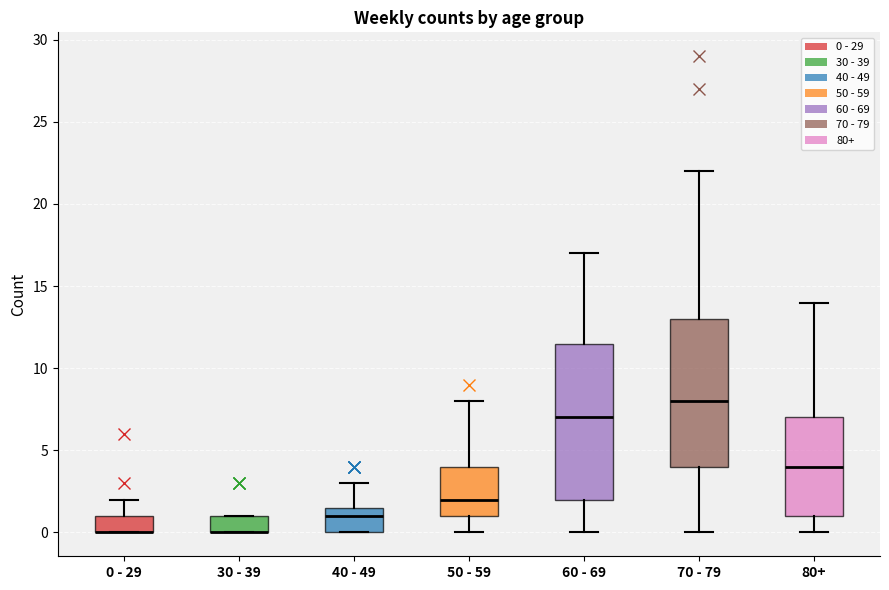

Comparing the boxes themselves (not the whiskers), which one is the tallest?

60 - 69